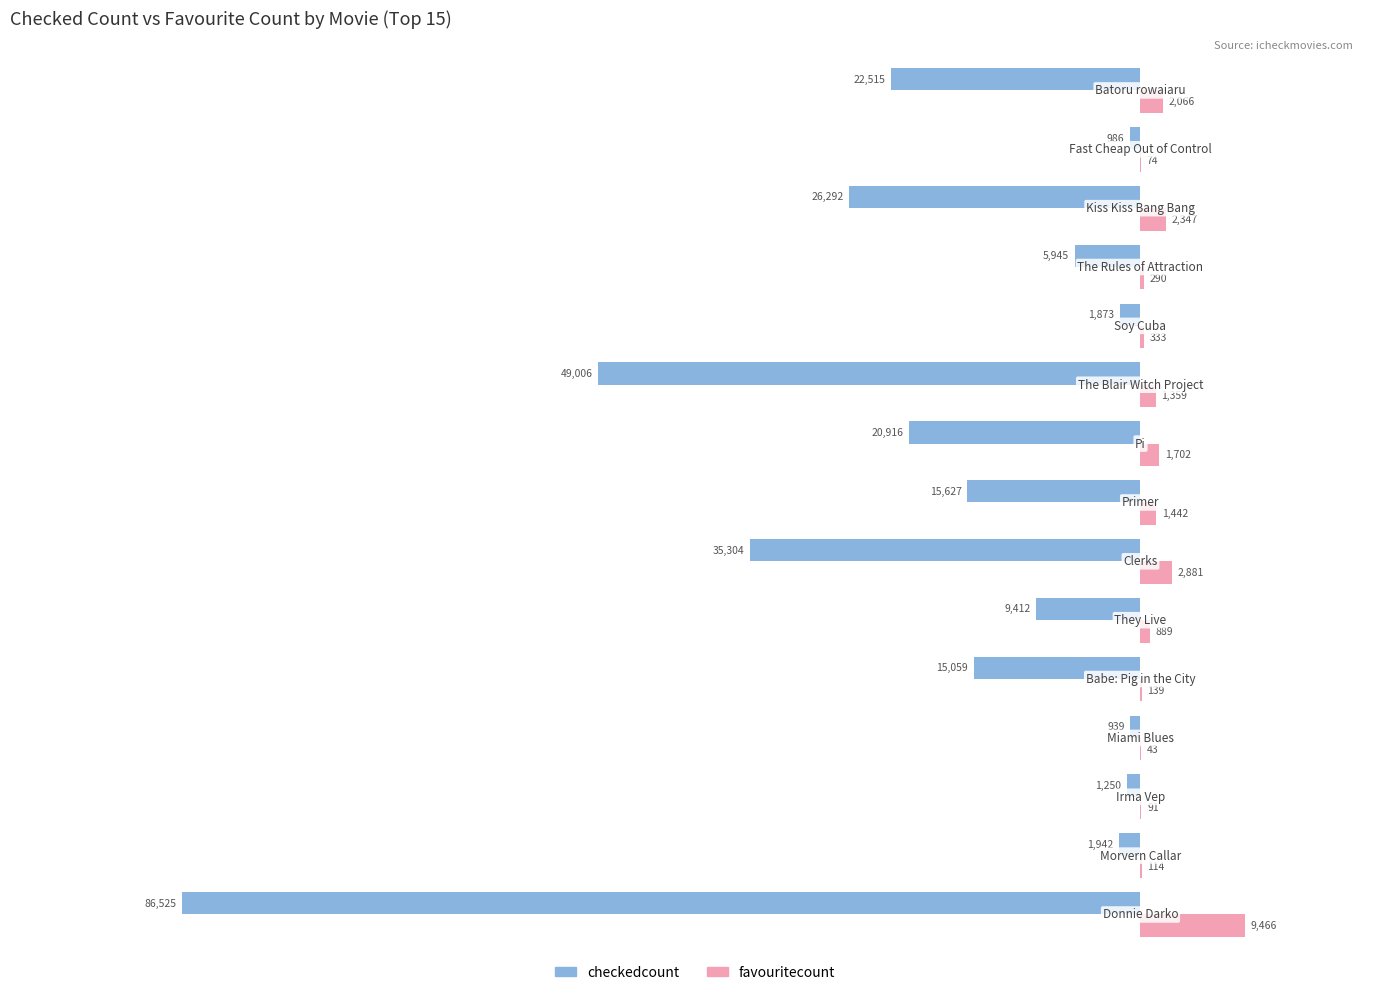

How many distinct data groups are displayed?

2